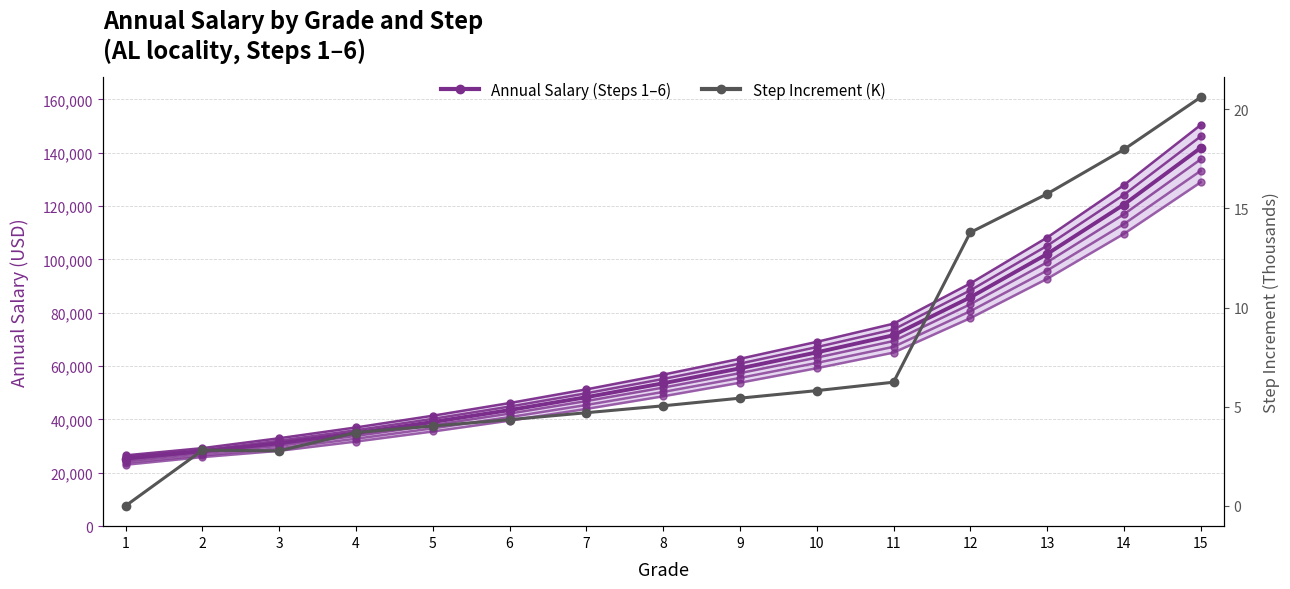

The value of ANNUAL1 at 3 is 6193. True or false?

False